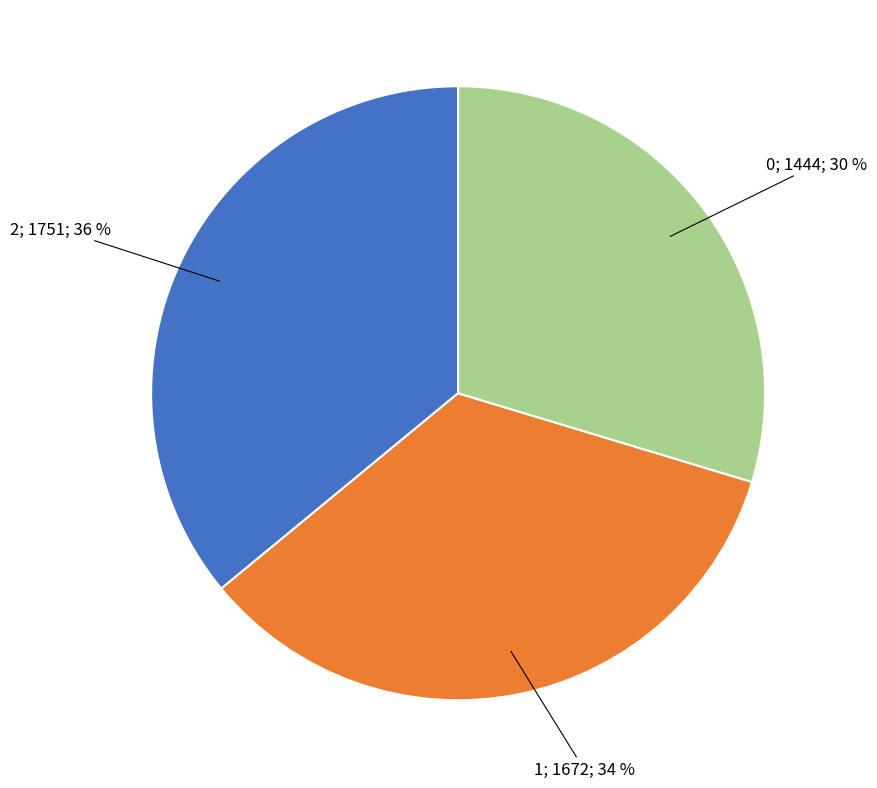

Is there any slice that represents more than half of the pie?

No